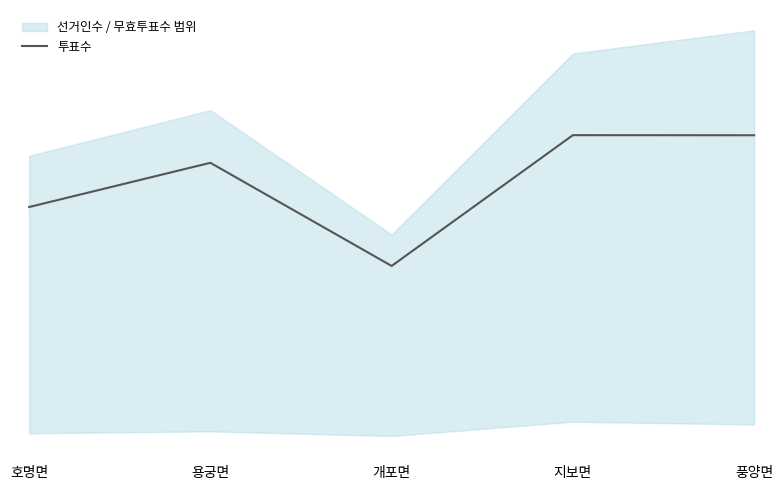

Rank the categories by value from highest to lowest.

지보면, 풍양면, 용궁면, 호명면, 개포면